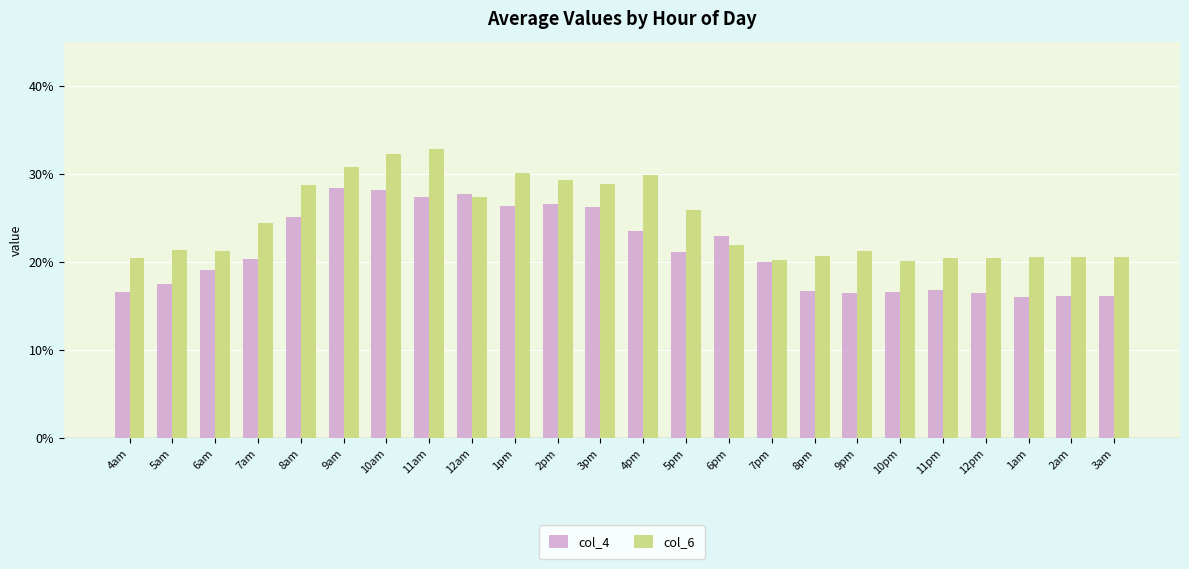

What is the label of the 21st bar from the left?

12pm